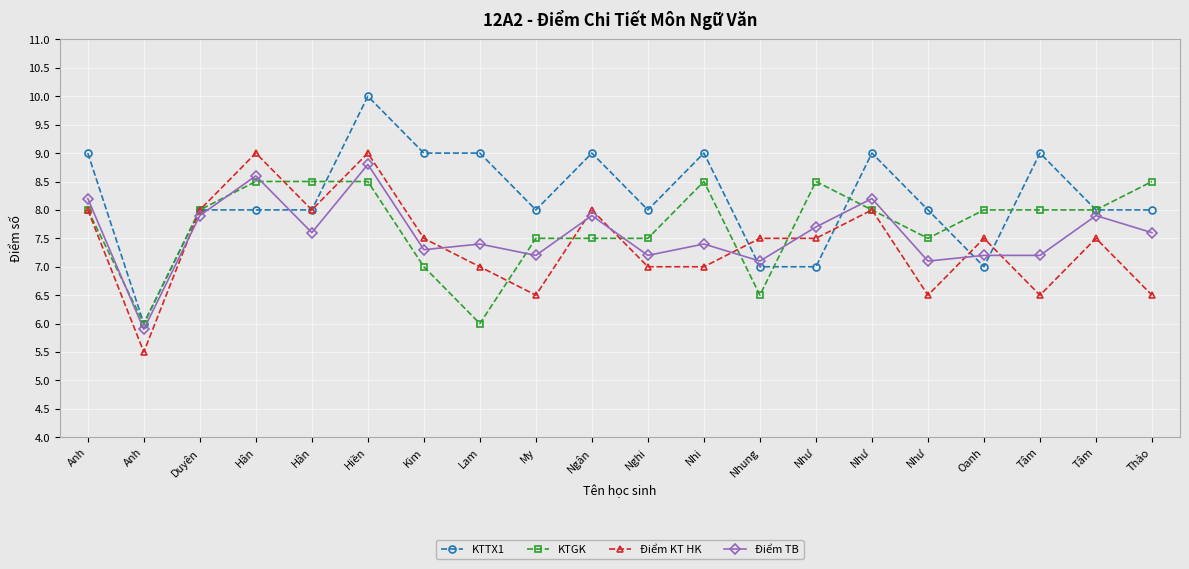

What are all the series names shown in the legend?

KTTX1, KTGK, Điểm KT HK, Điểm TB